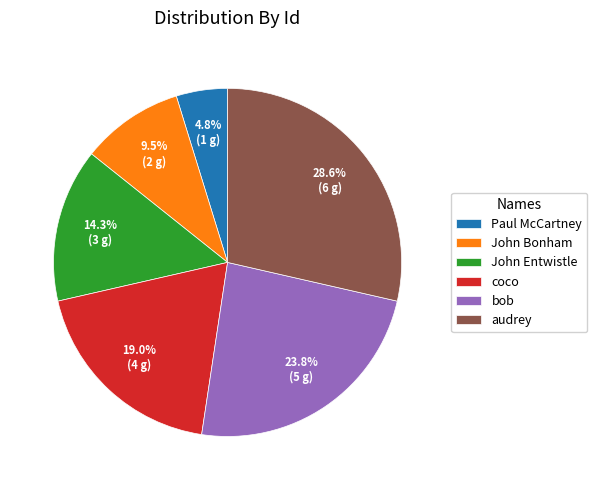

Is it true that bob is 24% of the pie?

True